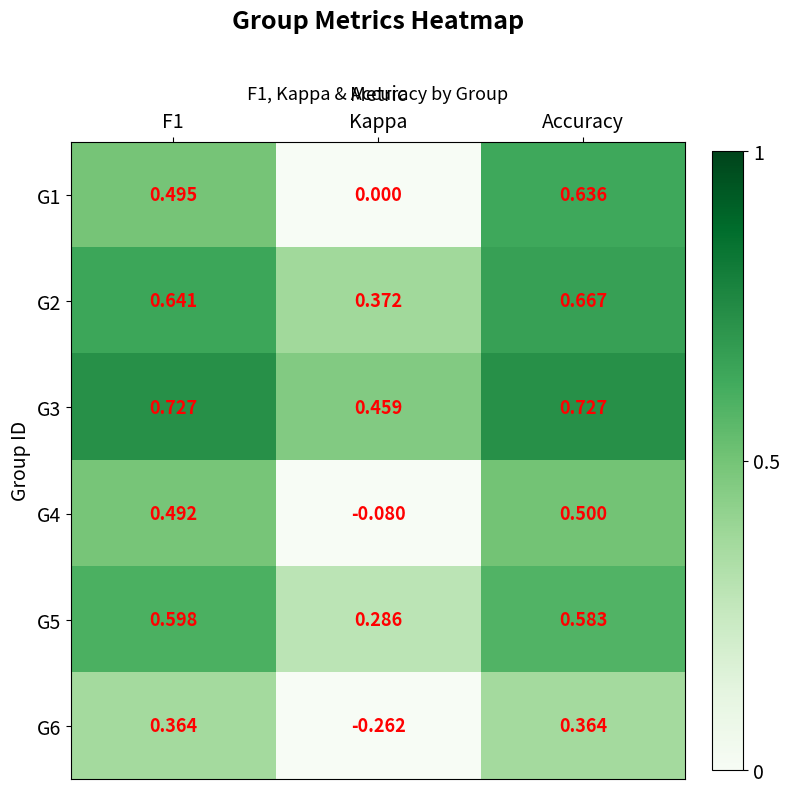

Where is G2 nearest to the value 0?

Kappa